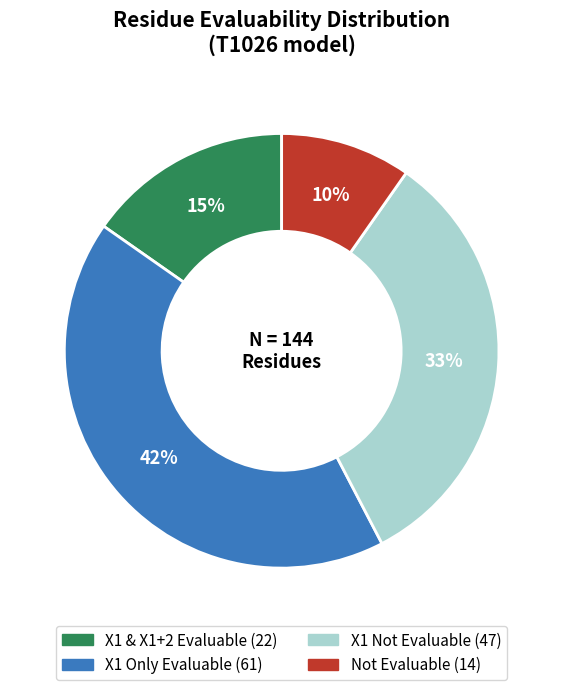

To the nearest percent, what is the average slice percentage?

25%